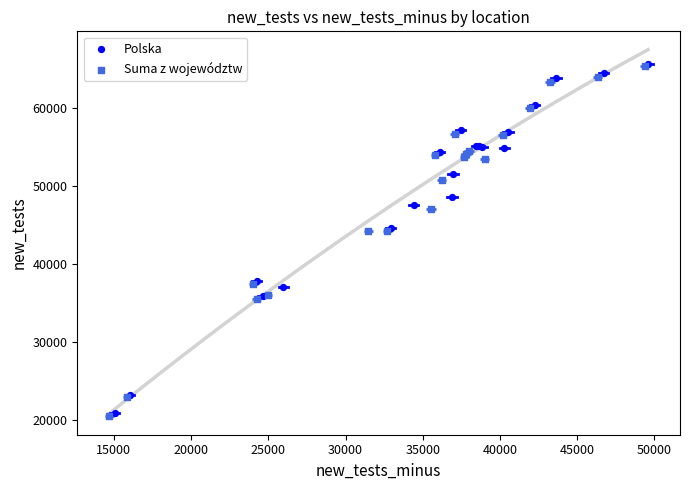

What are all the series names shown in the legend?

Polska, Suma z województw